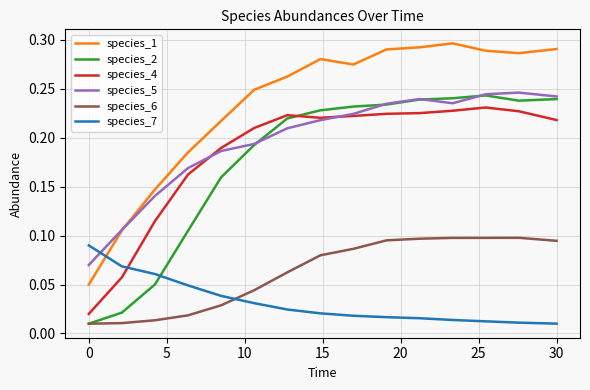

Which series has the largest range (max minus min)?

species_1